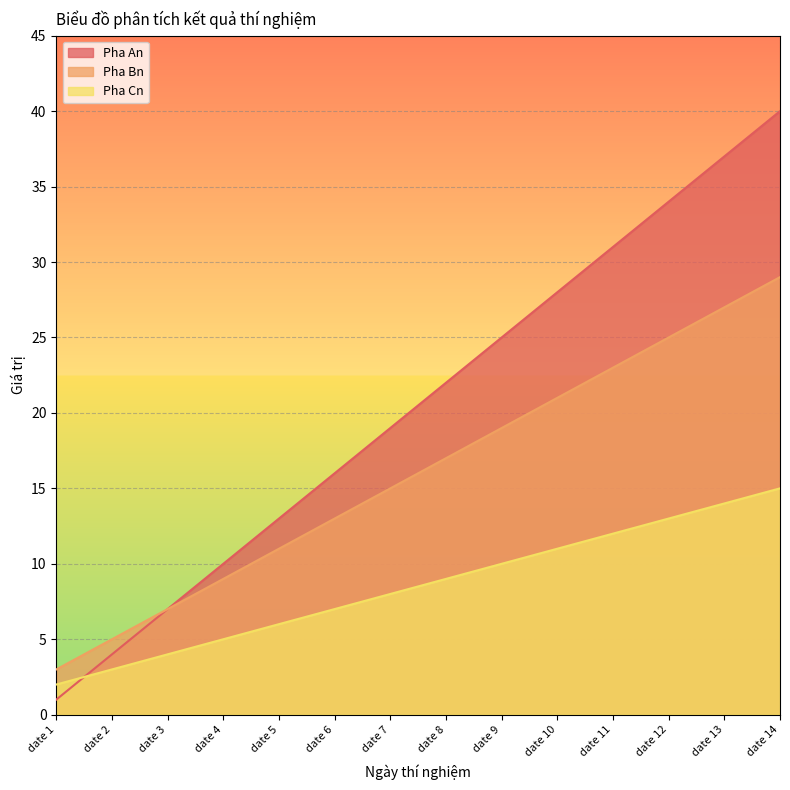

How many lines are shown in the chart?

3